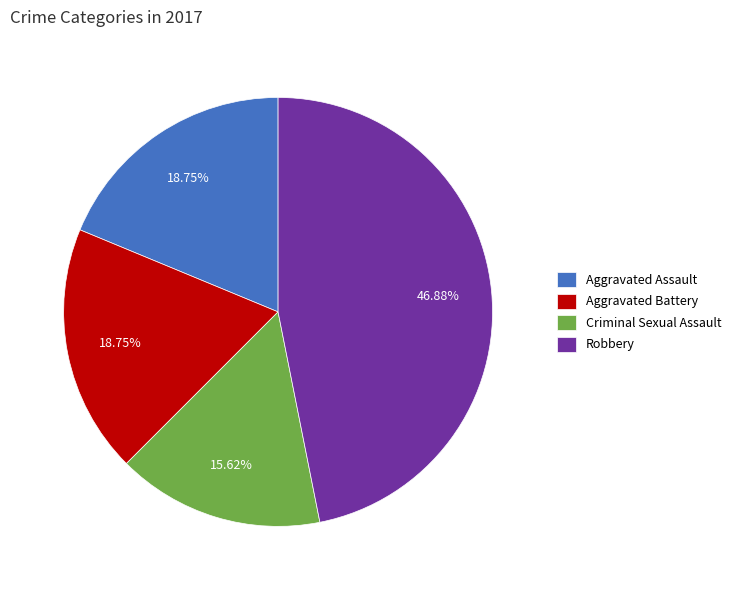

Does Aggravated Battery account for over 50% of the chart?

No